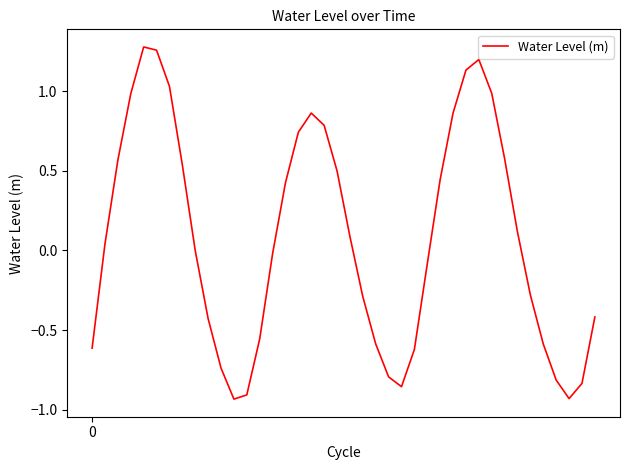

Count the number of categories in the chart.

40